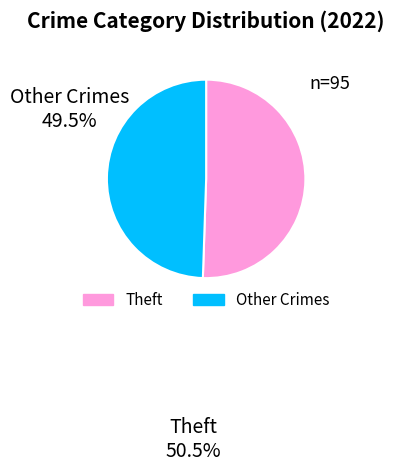

How many slices are in this pie chart?

2